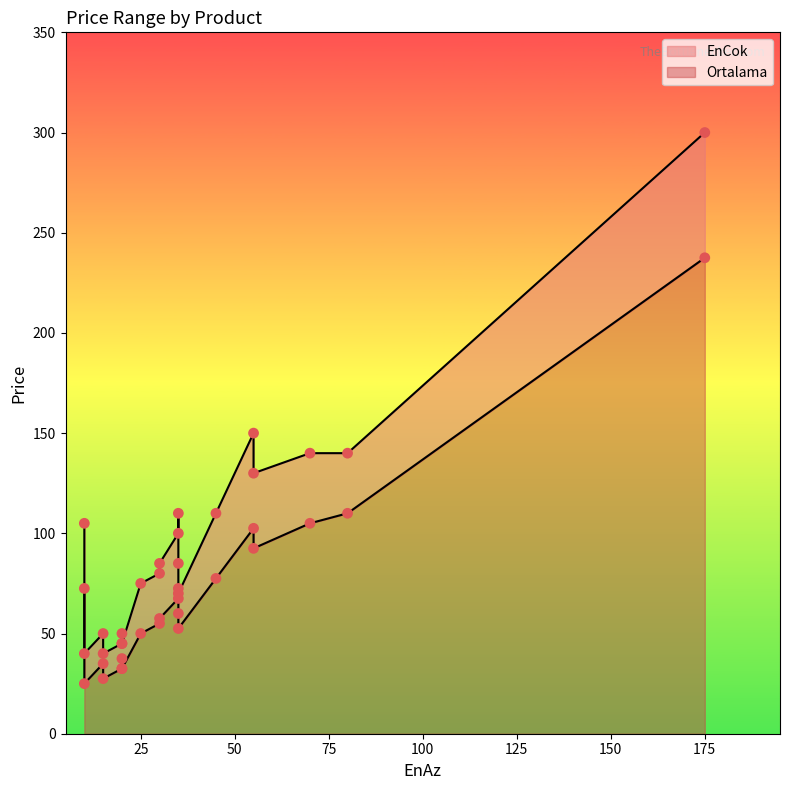

What is the total value across all series at 30?

135.0